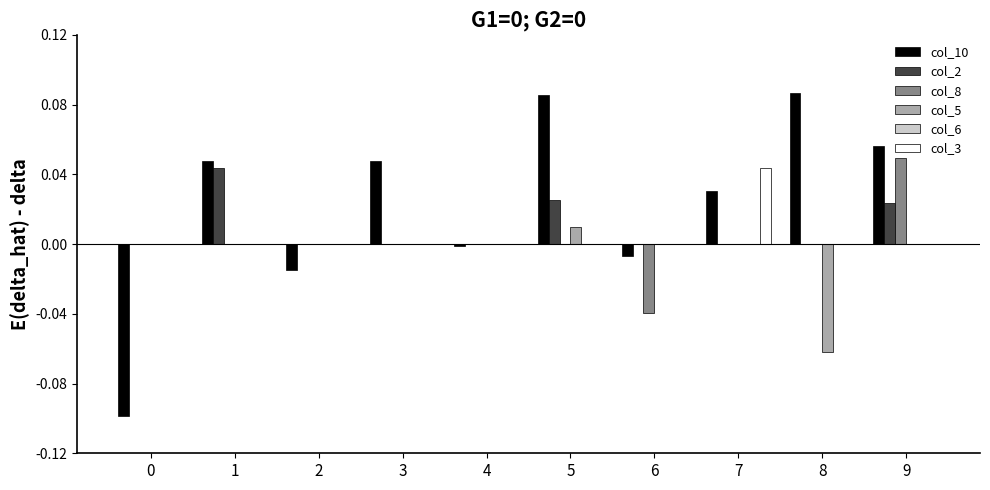

Are the bars grouped side by side (vs. stacked)?

Yes